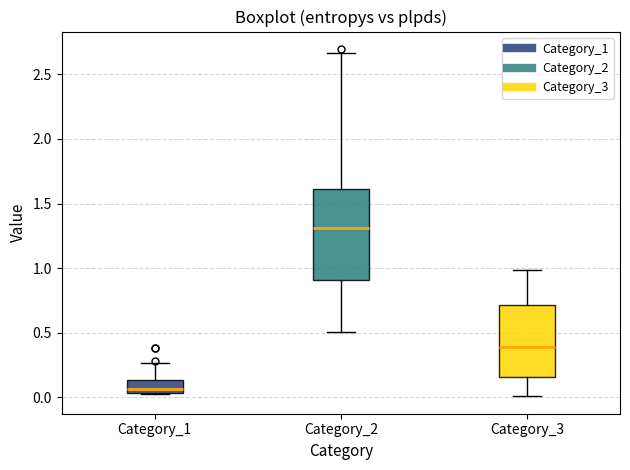

Where does the lower whisker of the box for Category_3 end on the y-axis? The values are not printed on the chart, so give them approximately, as read against the axis.

0.00